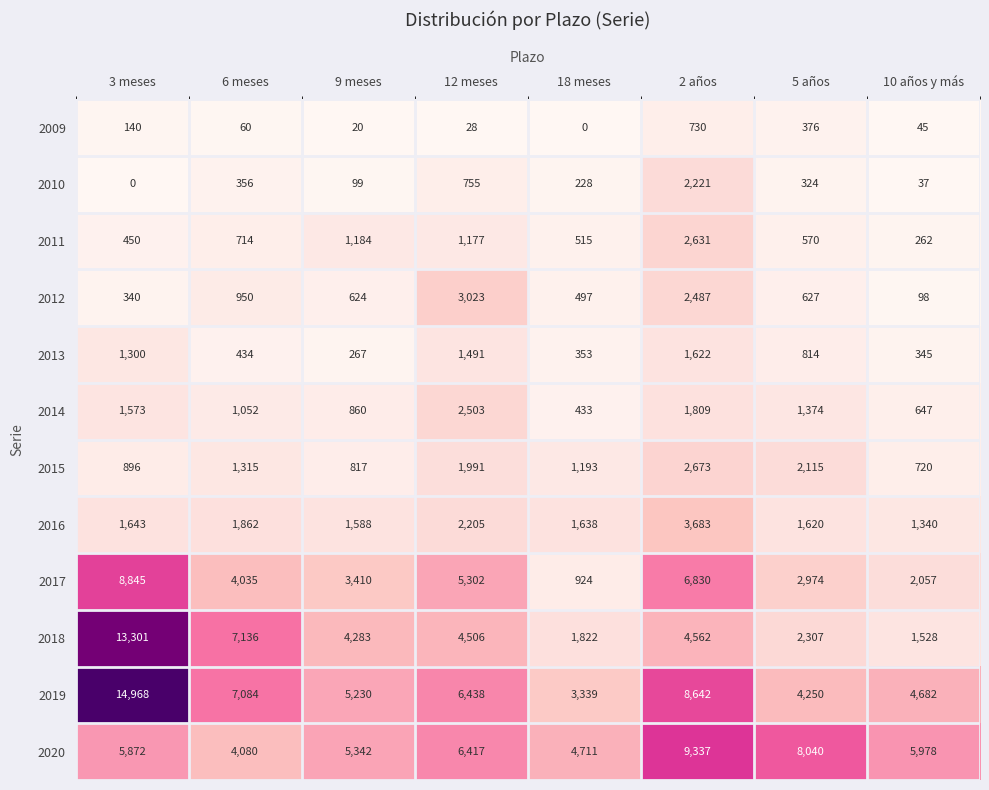

True or false: 2014 has a value of 1052 at 6 meses.

True